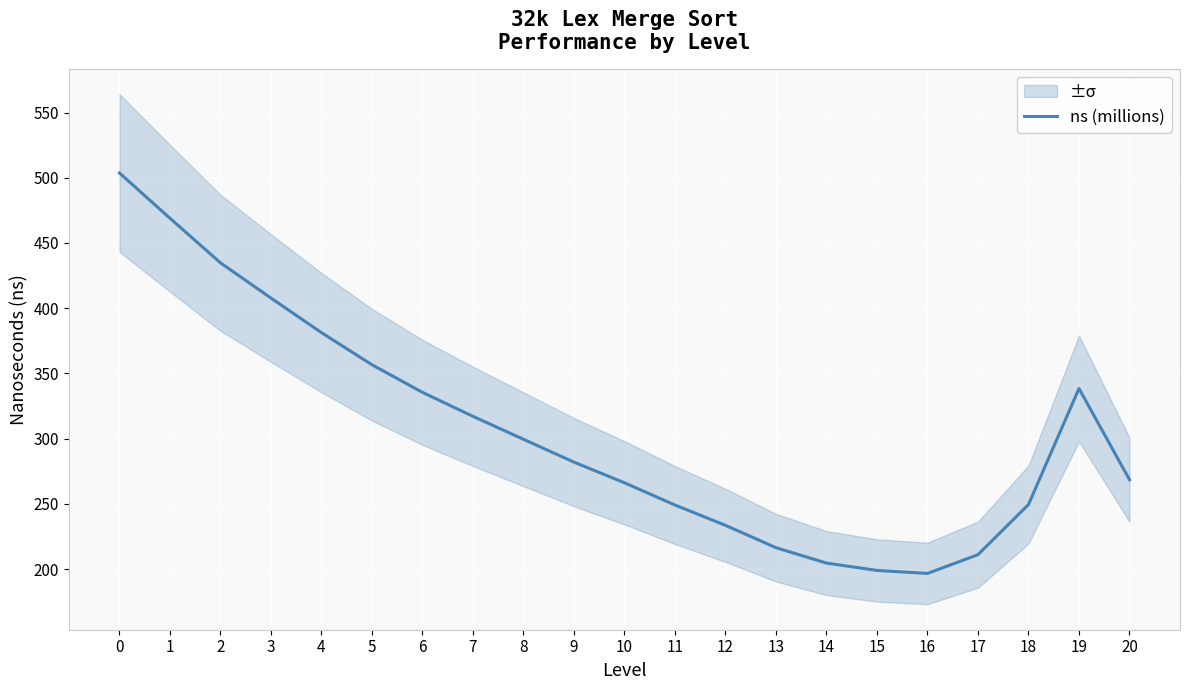

List the labels in order of value, largest first.

0, 1, 2, 3, 4, 5, 19, 6, 7, 8, 9, 20, 10, 18, 11, 12, 13, 17, 14, 15, 16